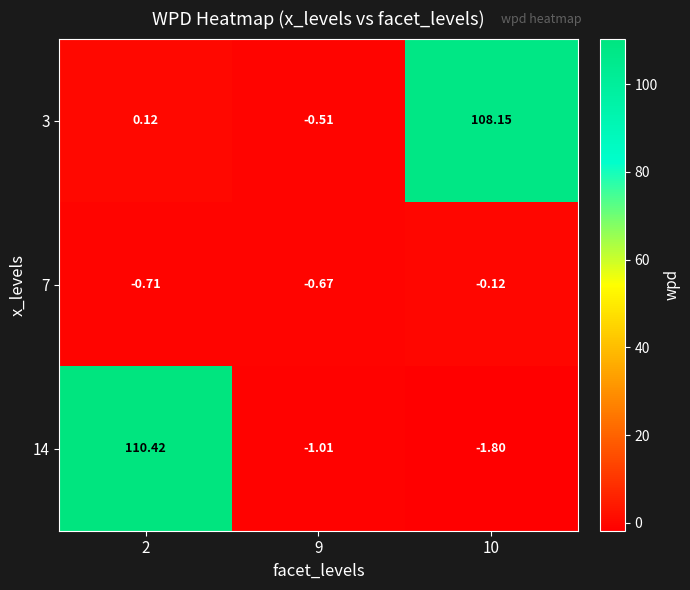

Is the value of 3 at 10 greater than the value of 14 at 10?

Yes